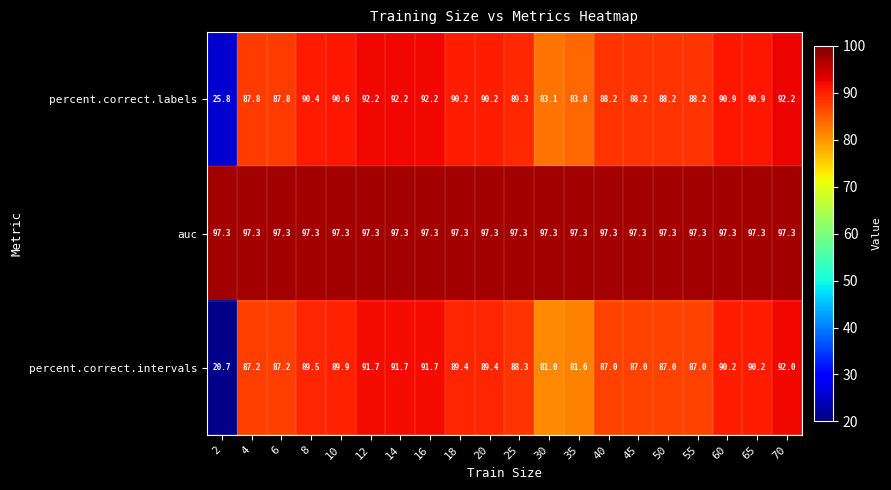

At which label is percent.correct.labels closest to 59?

30